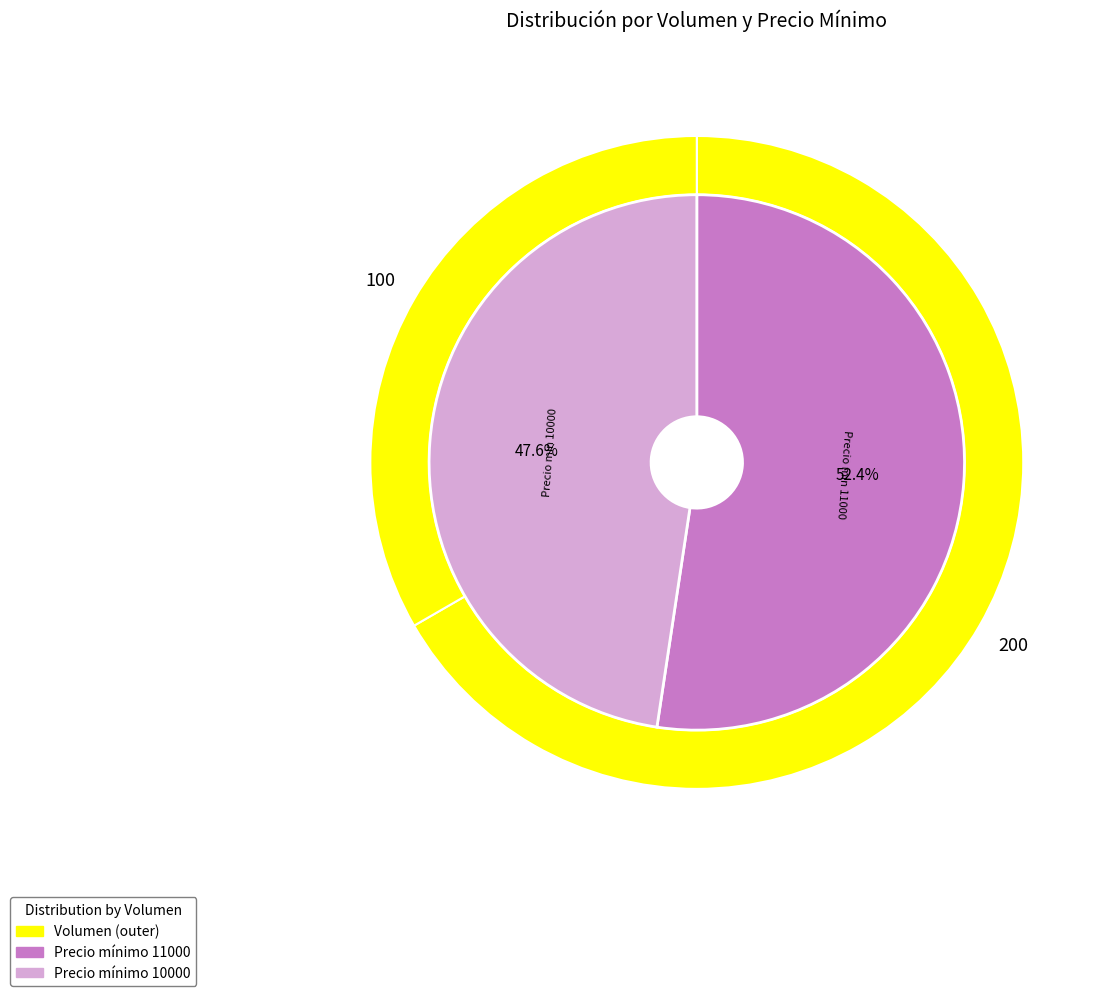

Which category accounts for the majority?

200